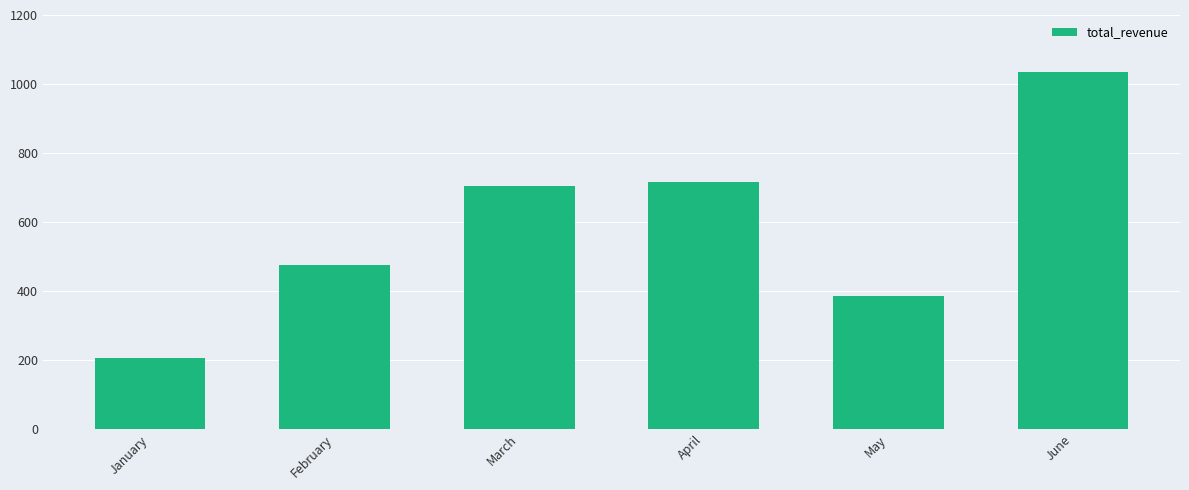

At which label does the data first exceed 705?

March